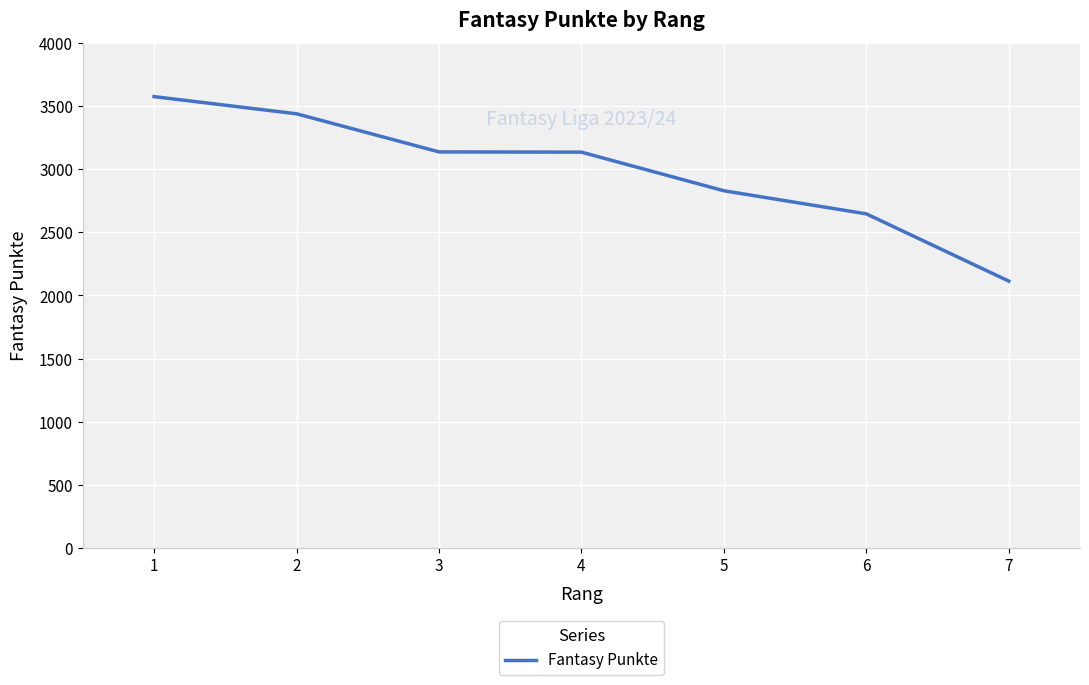

Is it true that the value at 4 is 3136?

True